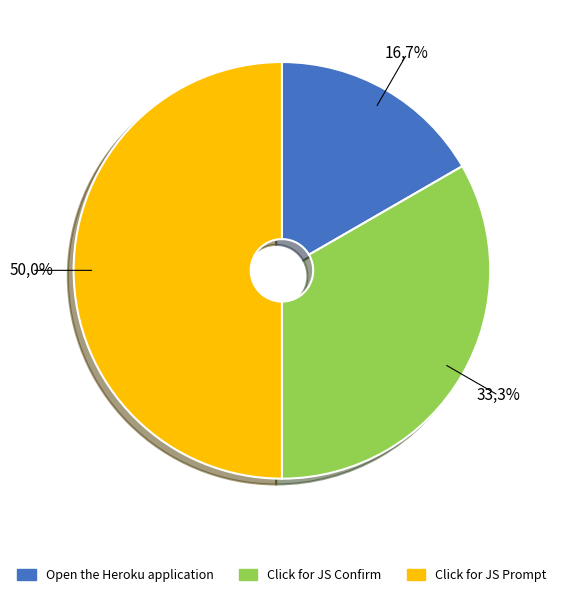

What is the change in value from Click for JS Confirm to Click for JS Prompt?

+1